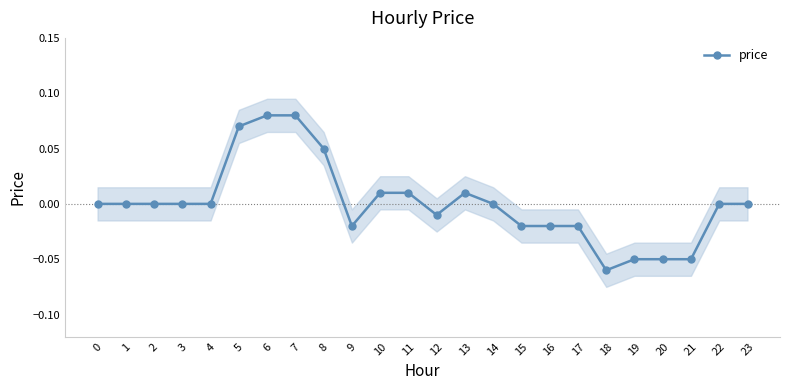

Is it true that the value at 9 is -0.0?

True